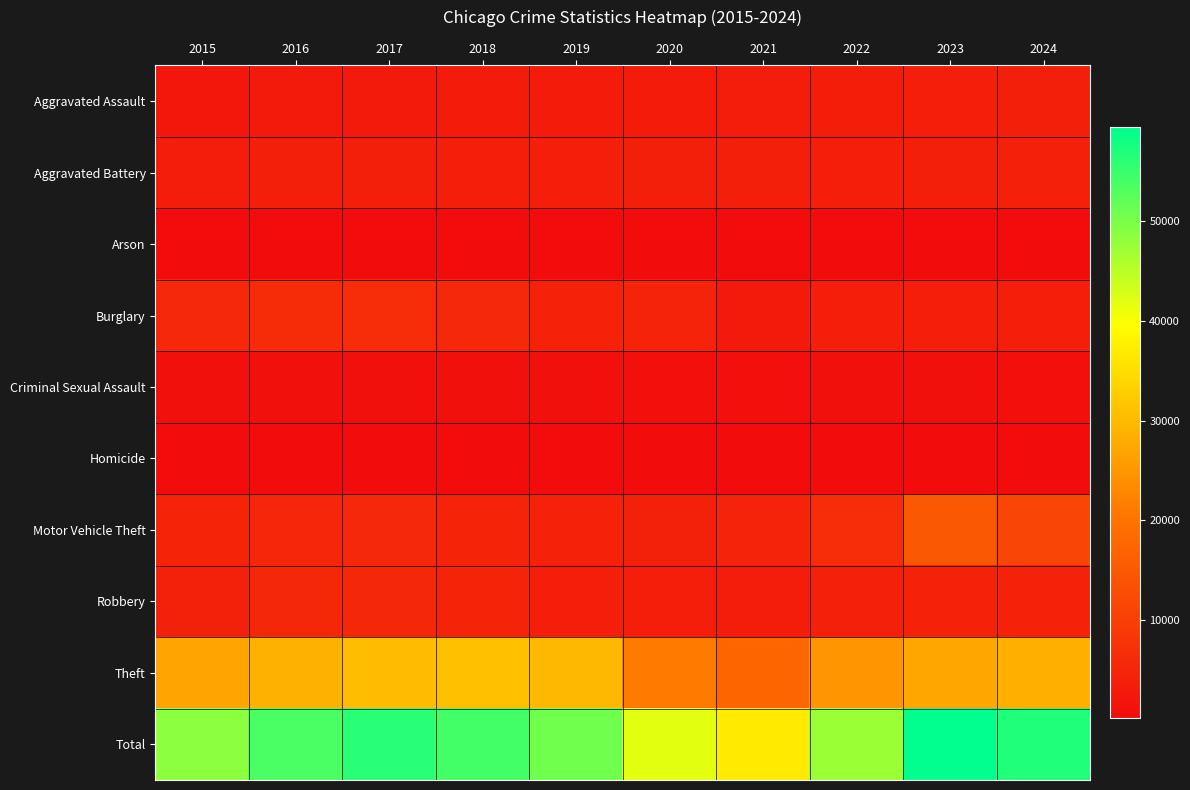

Between 2022 and 2024, which is larger?

2024